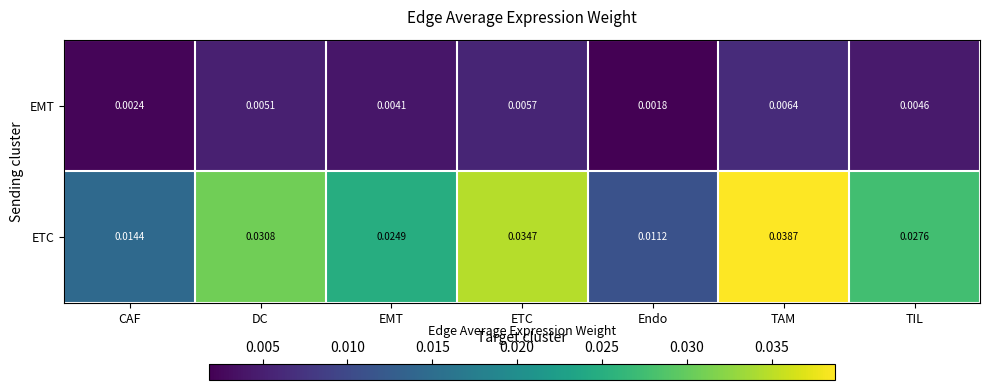

At which label is EMT closest to 0?

Endo